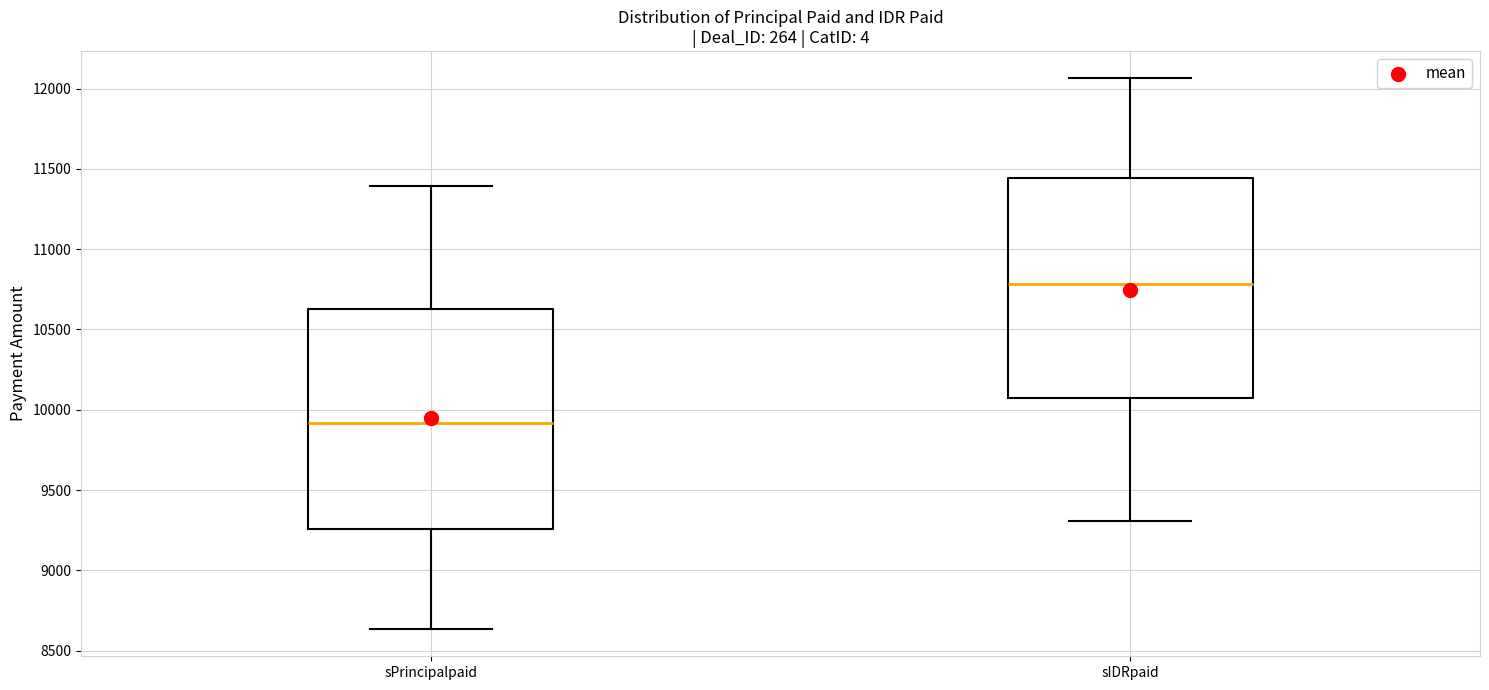

Reading left to right, read every box against the y-axis: the position of its median line, the range the box covers, and the ends of its whiskers. The values are not printed on the chart, so give them approximately, as read against the axis.

sPrincipalpaid: median 9900, box 9250 to 10650, whiskers 8650 to 11400
sIDRpaid: median 10800, box 10050 to 11450, whiskers 9300 to 12050